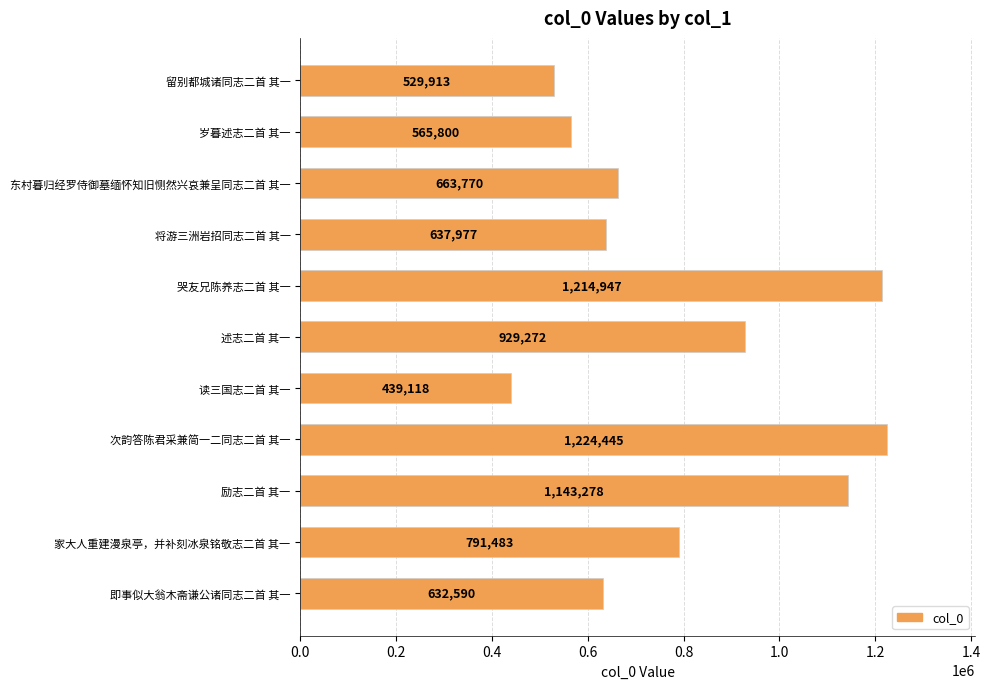

Rank the categories by value from highest to lowest.

次韵答陈君采兼简一二同志二首 其一, 哭友兄陈养志二首 其一, 励志二首 其一, 述志二首 其一, 家大人重建漫泉亭，并补刻冰泉铭敬志二首 其一, 东村暮归经罗侍御墓缅怀知旧恻然兴哀兼呈同志二首 其一, 将游三洲岩招同志二首 其一, 即事似大翁木斋谦公诸同志二首 其一, 岁暮述志二首 其一, 留别都城诸同志二首 其一, 读三国志二首 其一